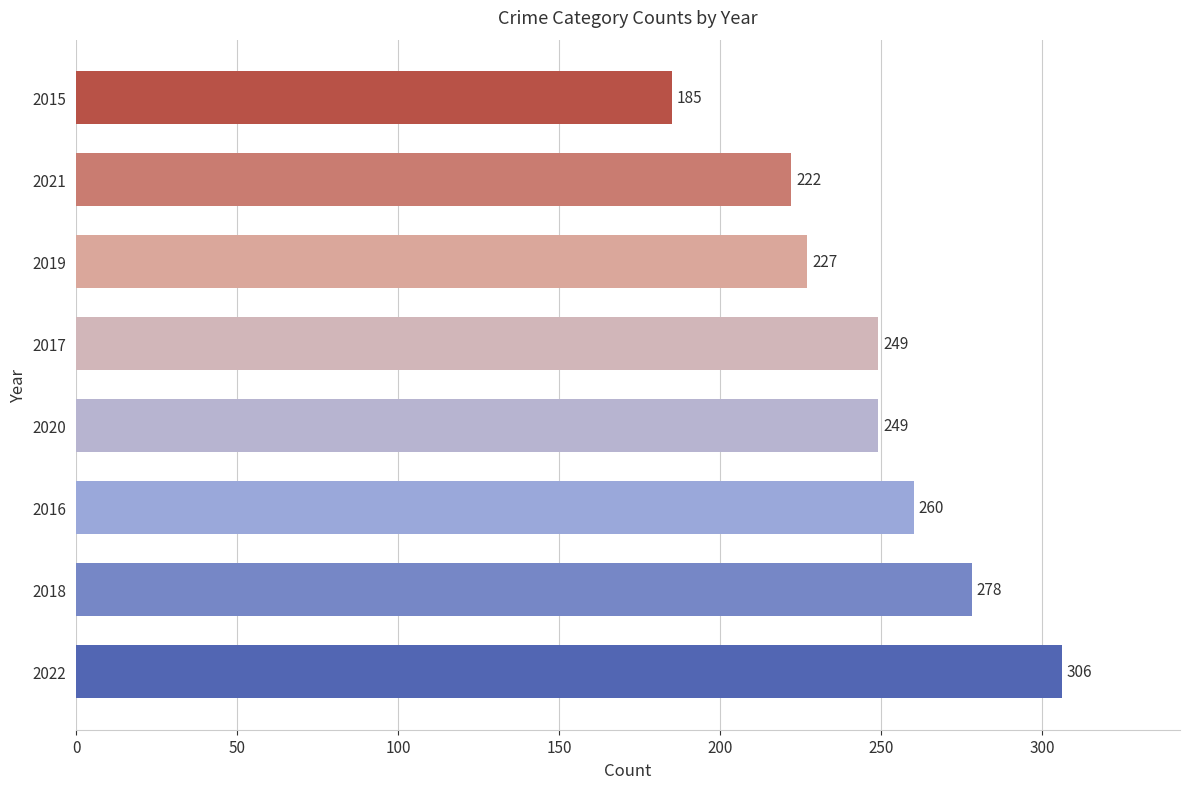

Which has a higher value, 2021 or 2017?

2017